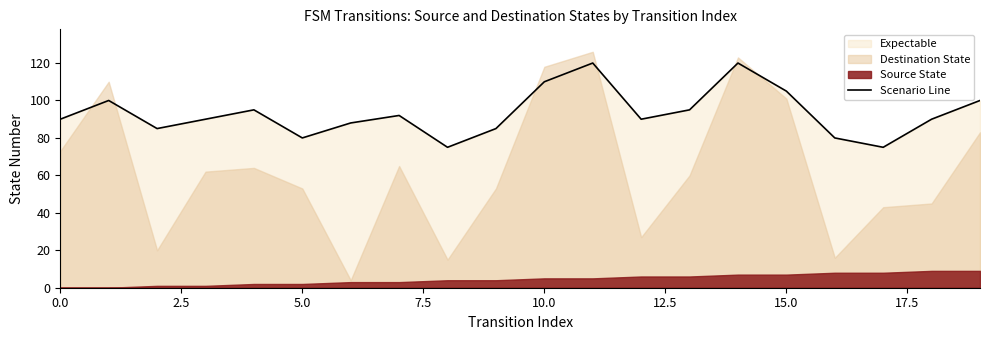

What is the value of the 20th point from the left?

100